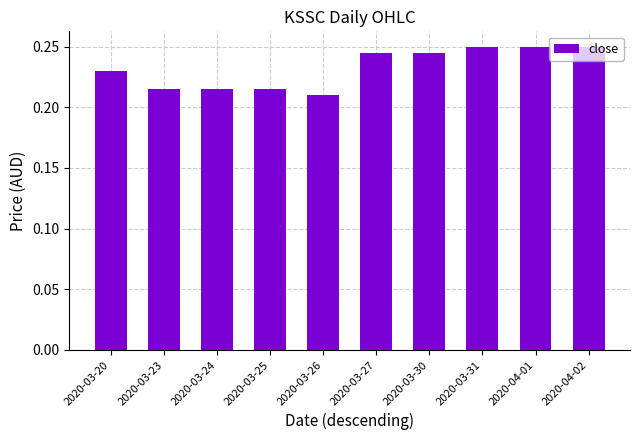

How many bars are there in total?

10